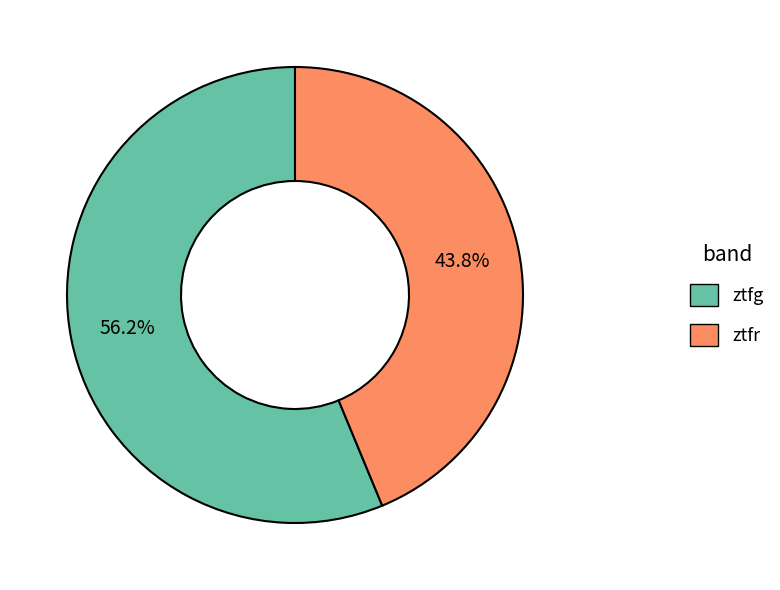

Which slice is the largest?

ztfg